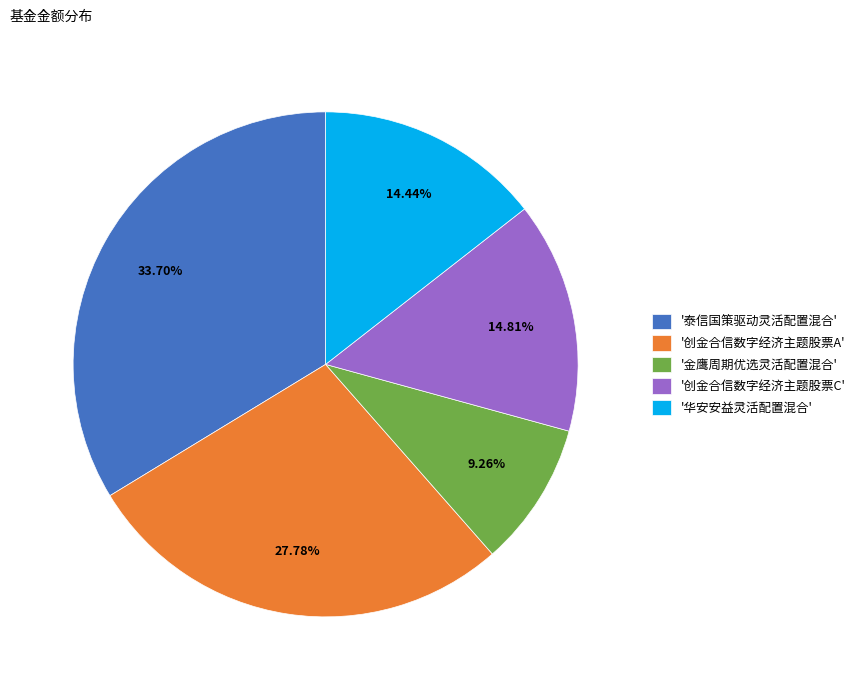

Is there a majority slice in this chart?

No